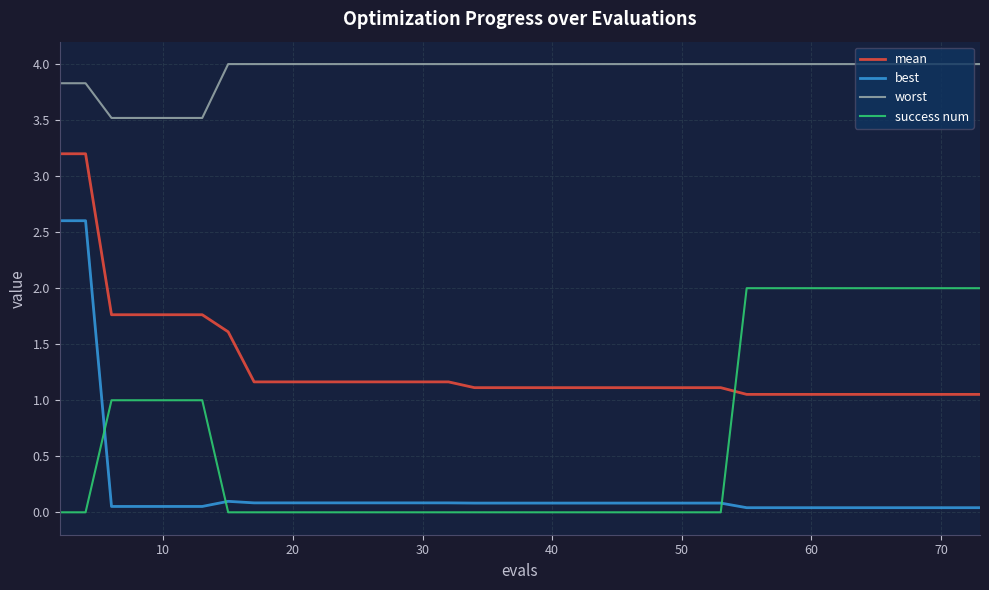

Is this an area chart (filled region under the line)?

No